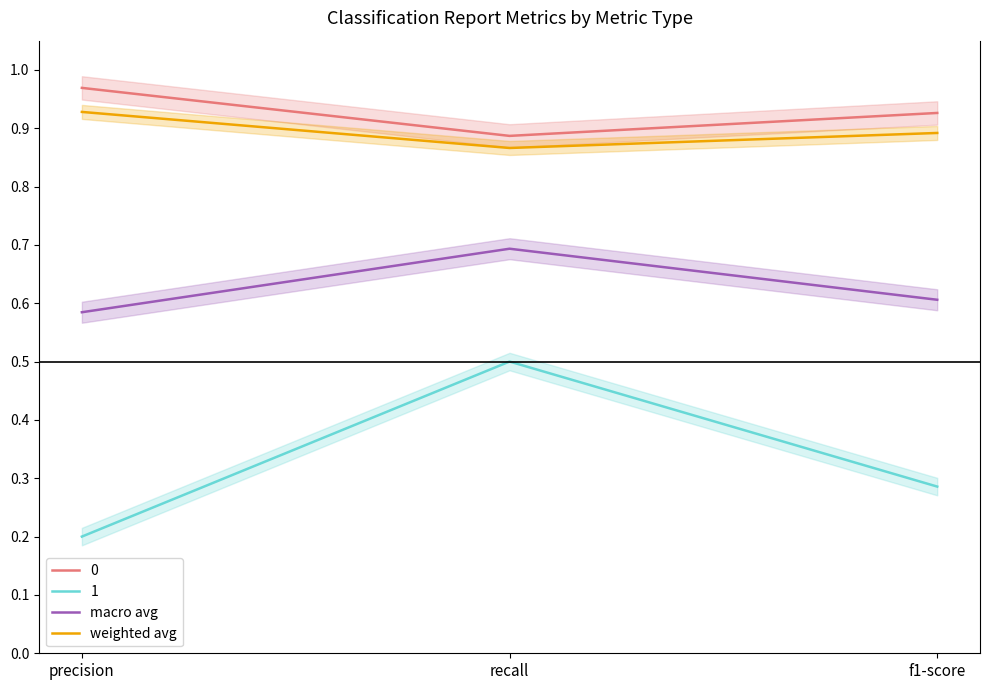

Between f1-score and recall, which is larger?

recall